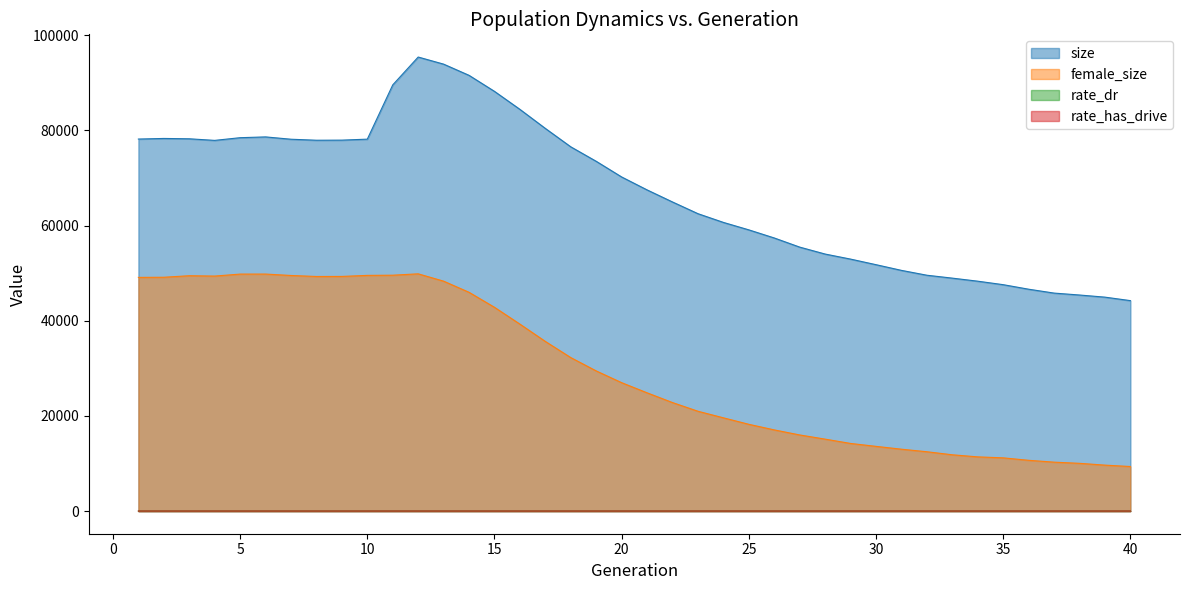

What is the value of the rate_has_drive point at the 39th from the left?

0.7